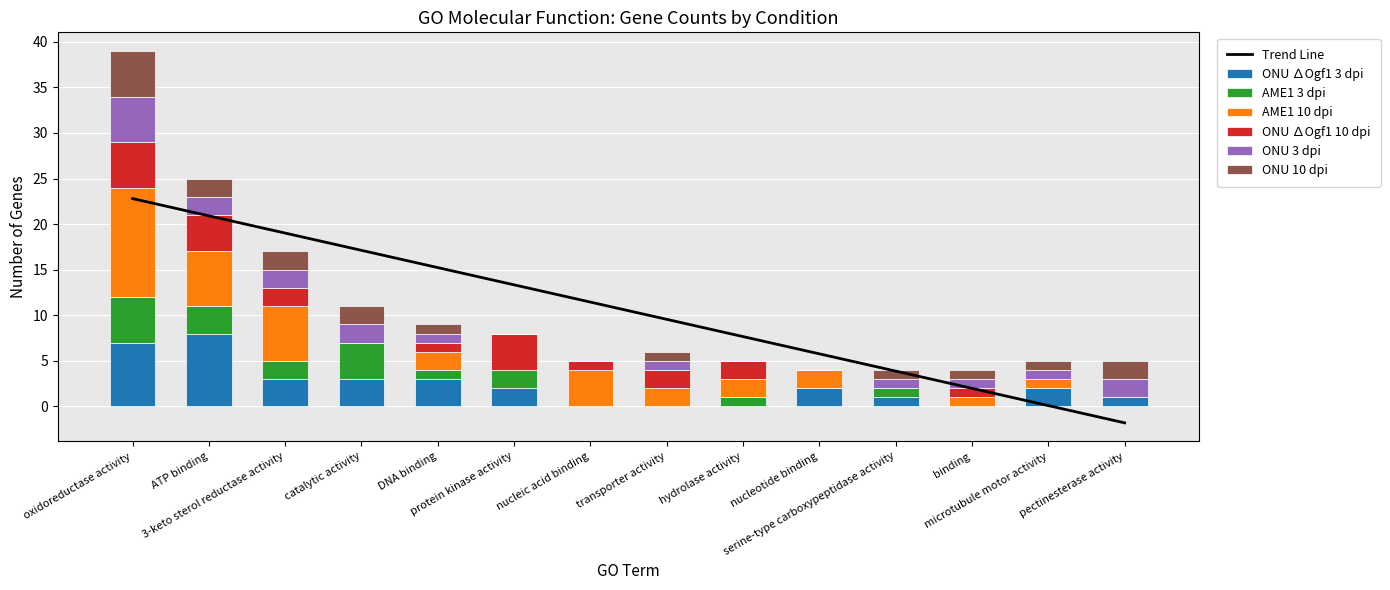

What is the average value of the ONU 10 dpi series?

1